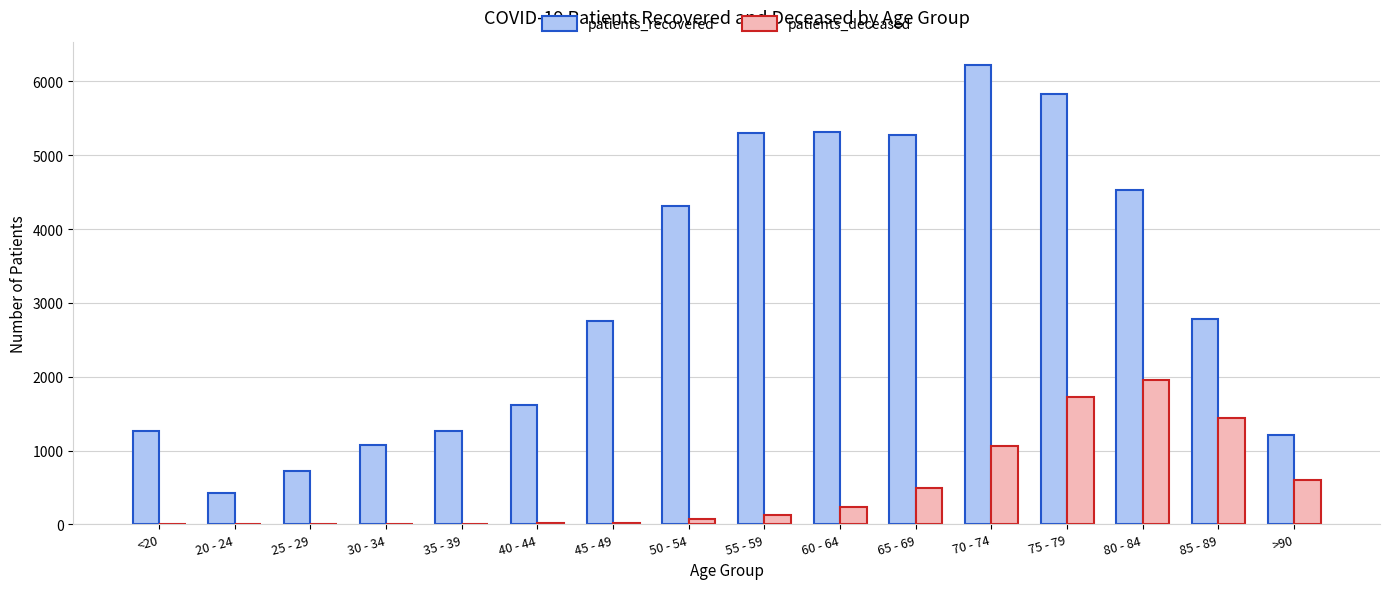

What is the sum of all patients_recovered values?

49887